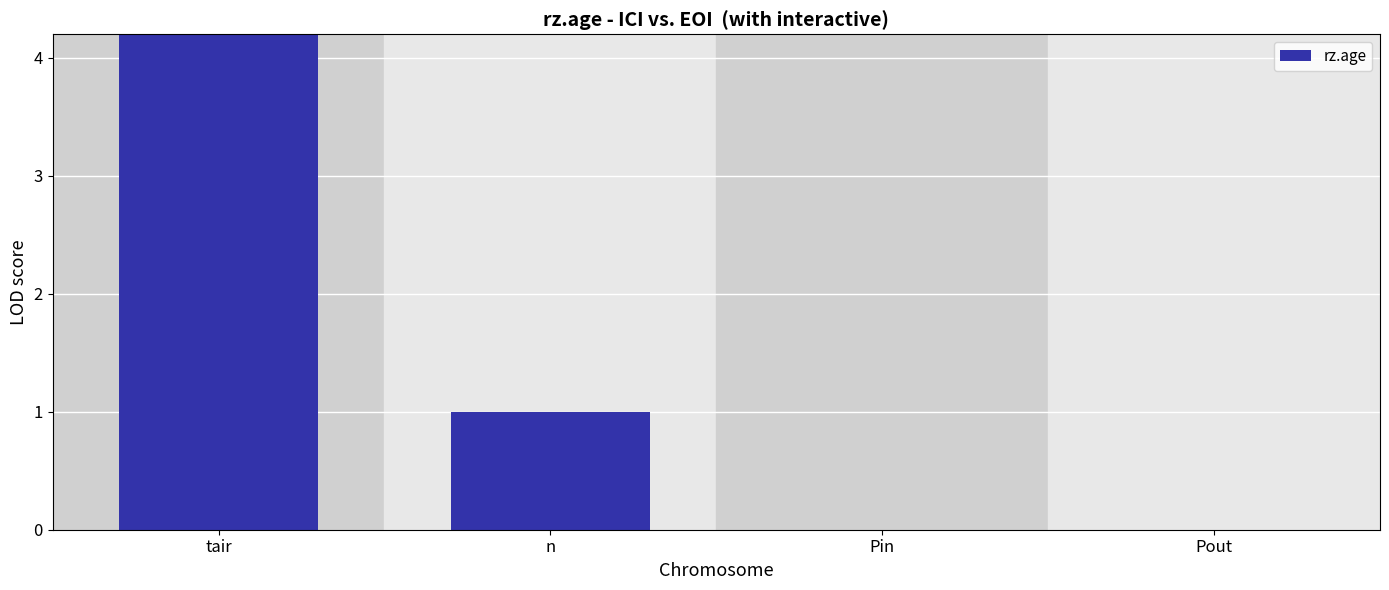

List the labels in order of value, largest first.

tair, n, Pin, Pout